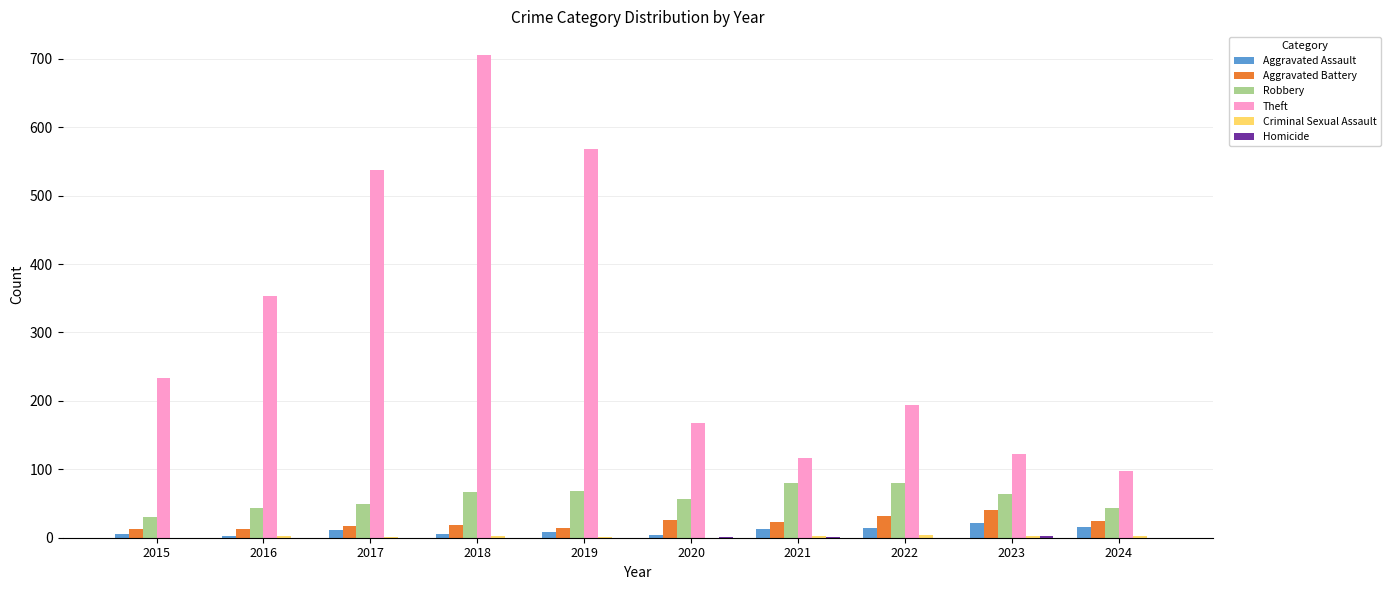

At which category is the sum across all series the highest?

2018